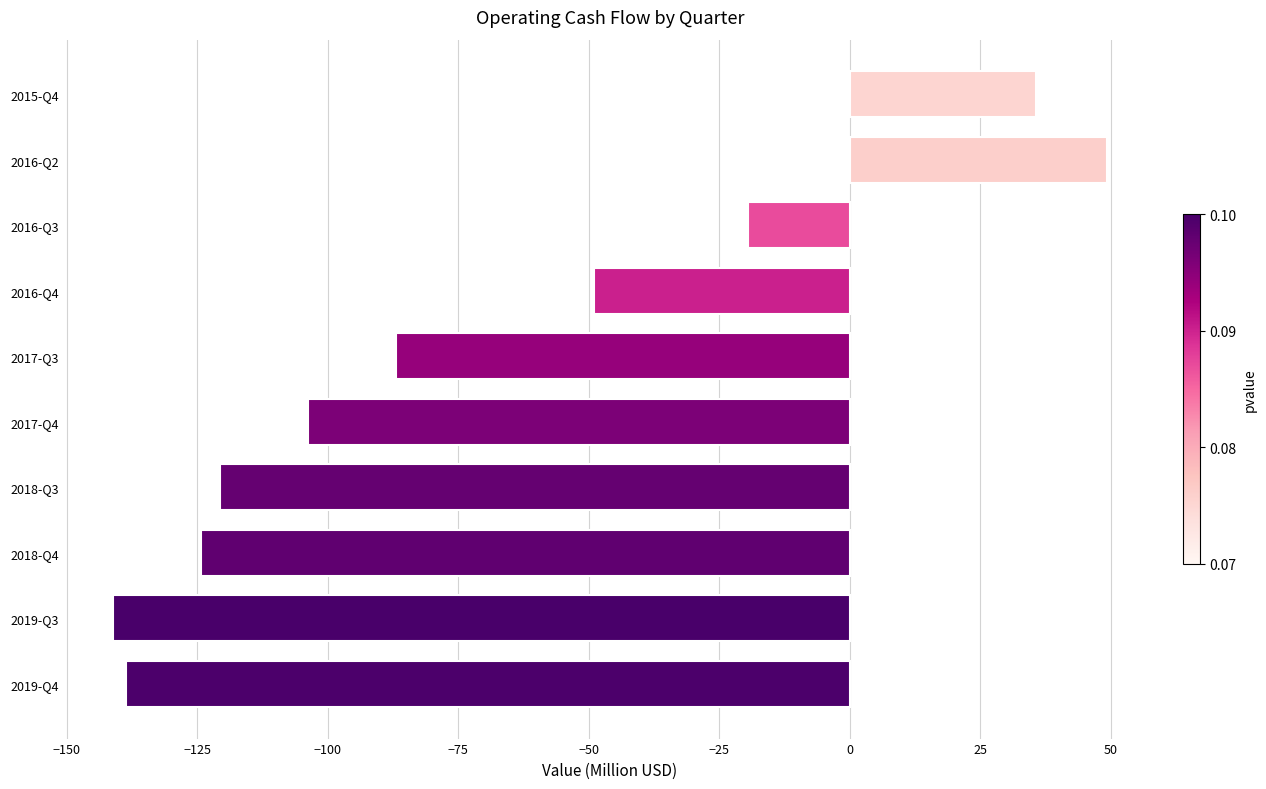

How many bars are there in total?

10